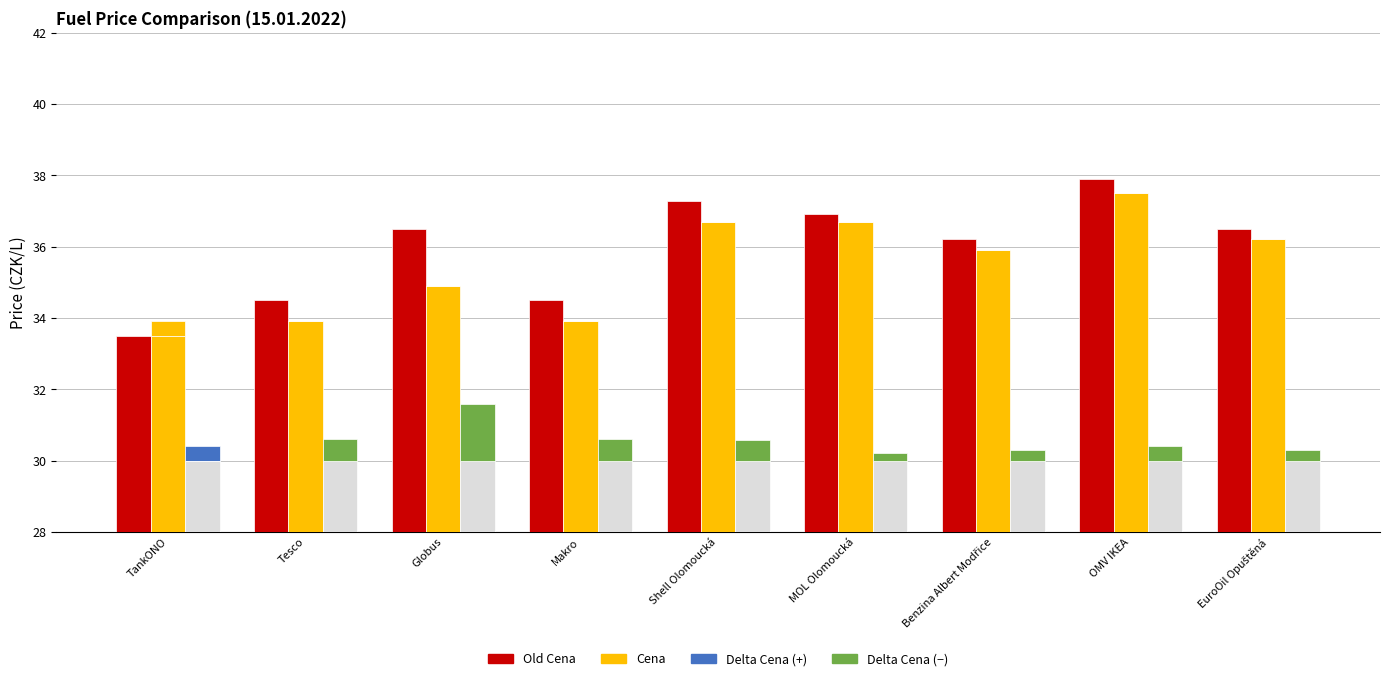

What are all the series names shown in the legend?

Old Cena, Cena, Delta Cena (+), Delta Cena (−)